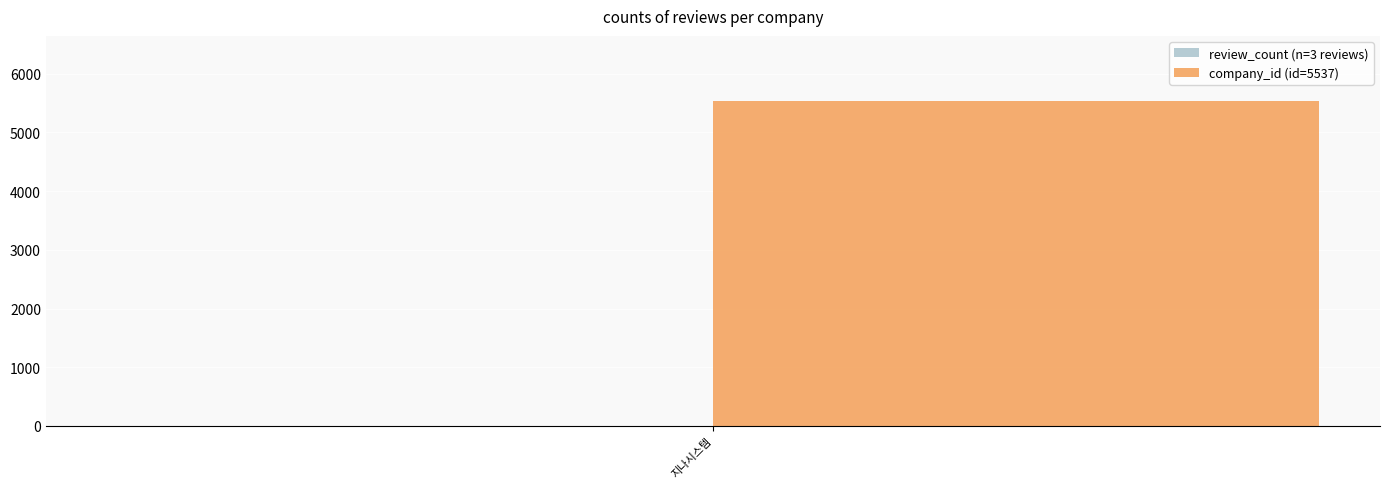

The company_id (id=5537) series shows 5537 at 지나시스템. True or false?

True